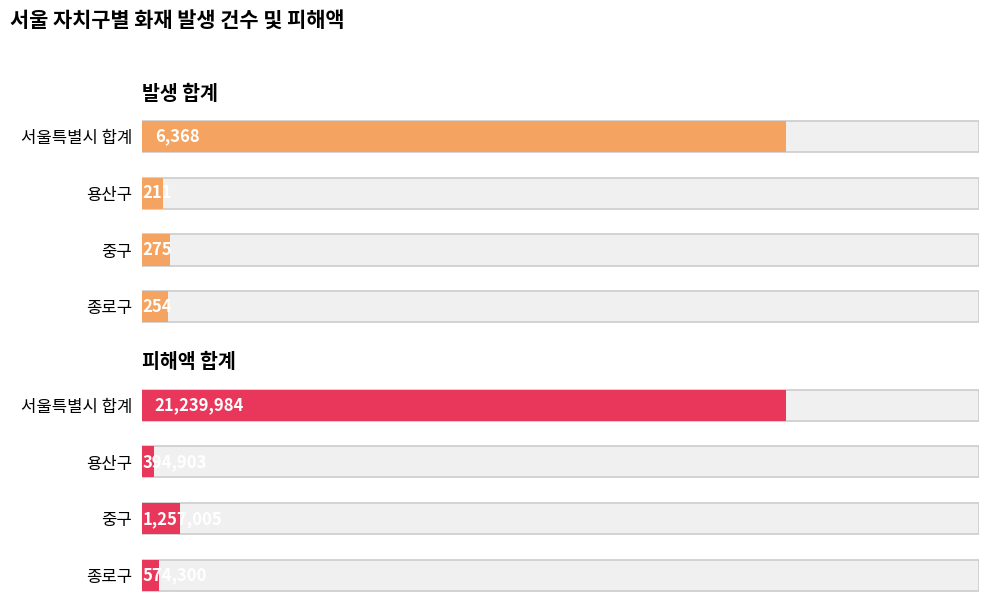

Which series has the largest range (max minus min)?

피해액 합계